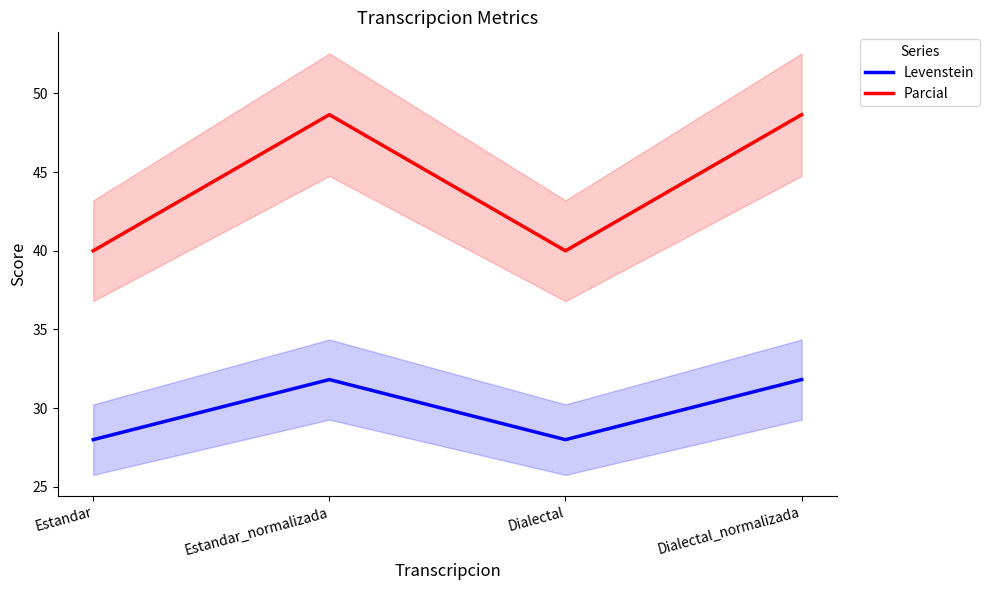

At which category does the chart reach its minimum across all series?

Estandar